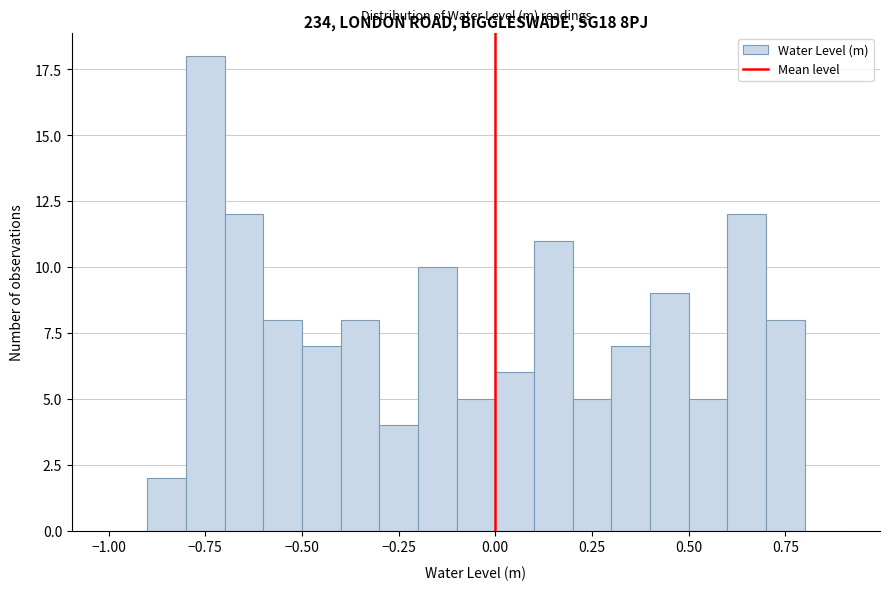

Read against the x-axis, roughly where is the centre of the tallest bar?

-0.75